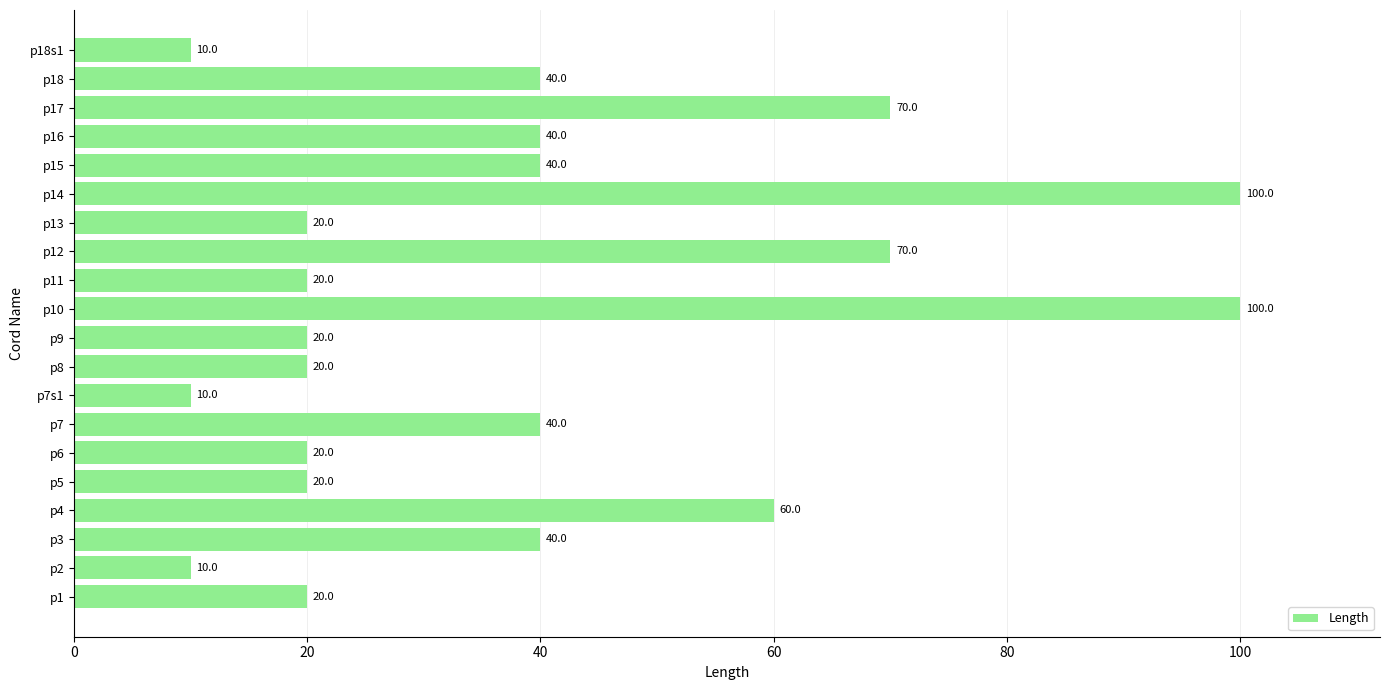

The value at p9 is 20. True or false?

True